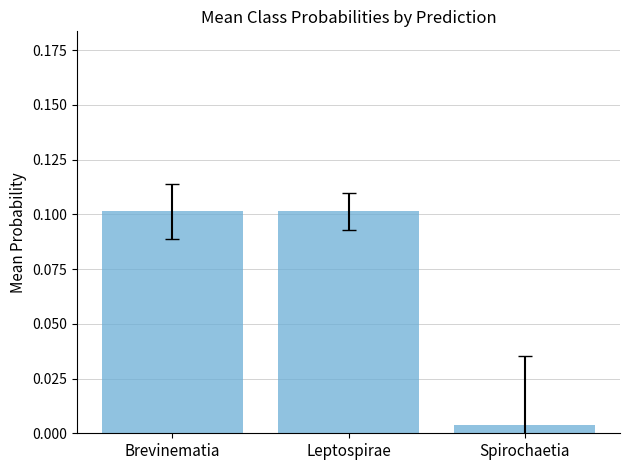

What is the label of the 1st bar from the left?

Brevinematia